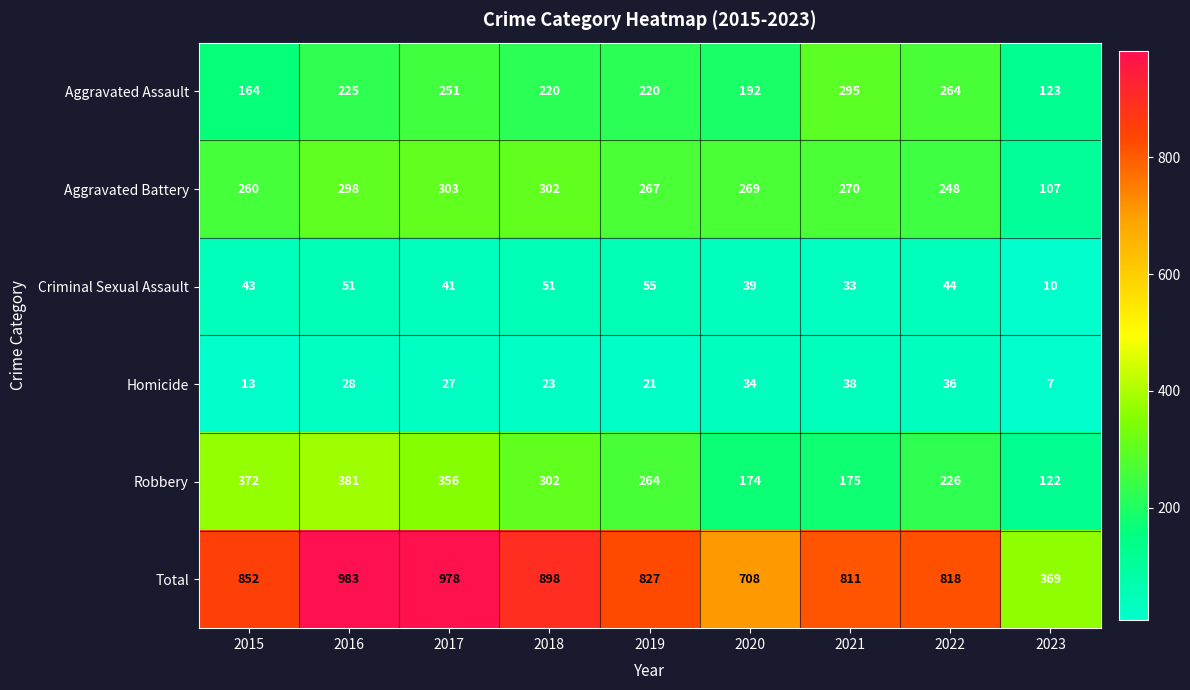

The Aggravated Assault series shows 164 at 2015. True or false?

True